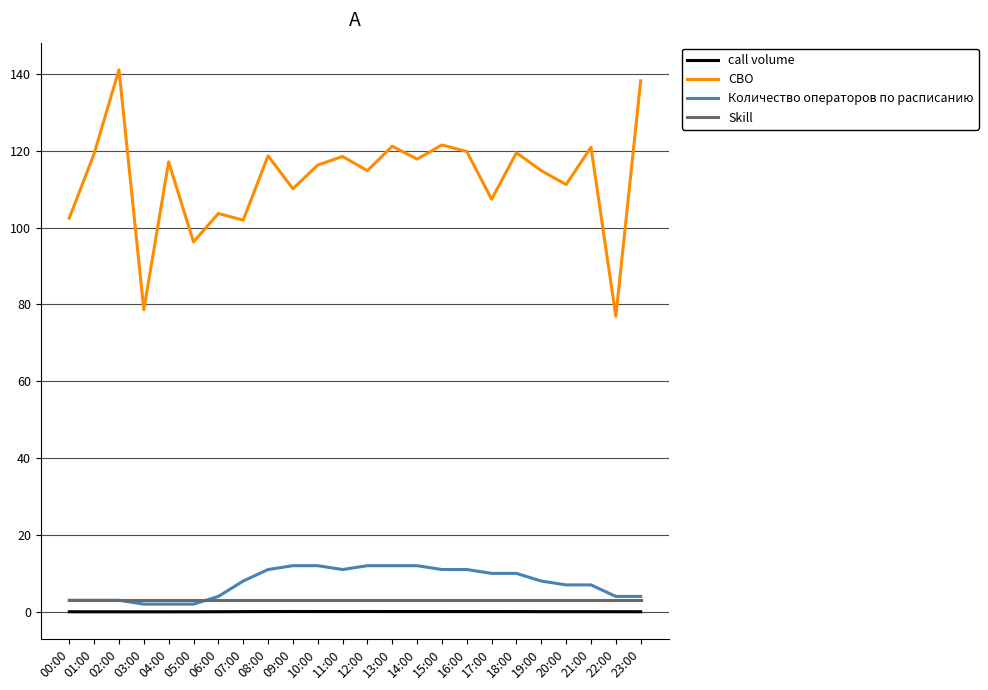

Is the value of call volume at 02:00 greater than the value of Skill at 13:00?

No